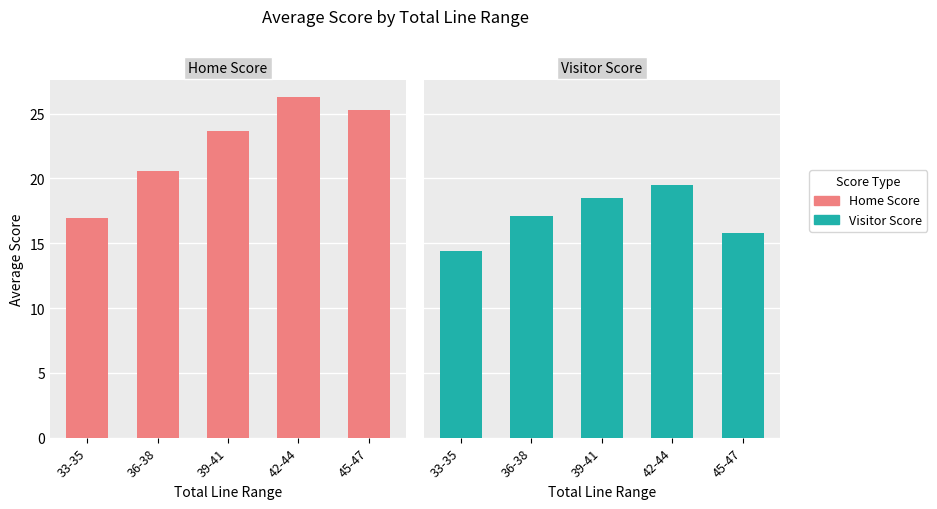

What is the average value of the Home Score series?

22.5